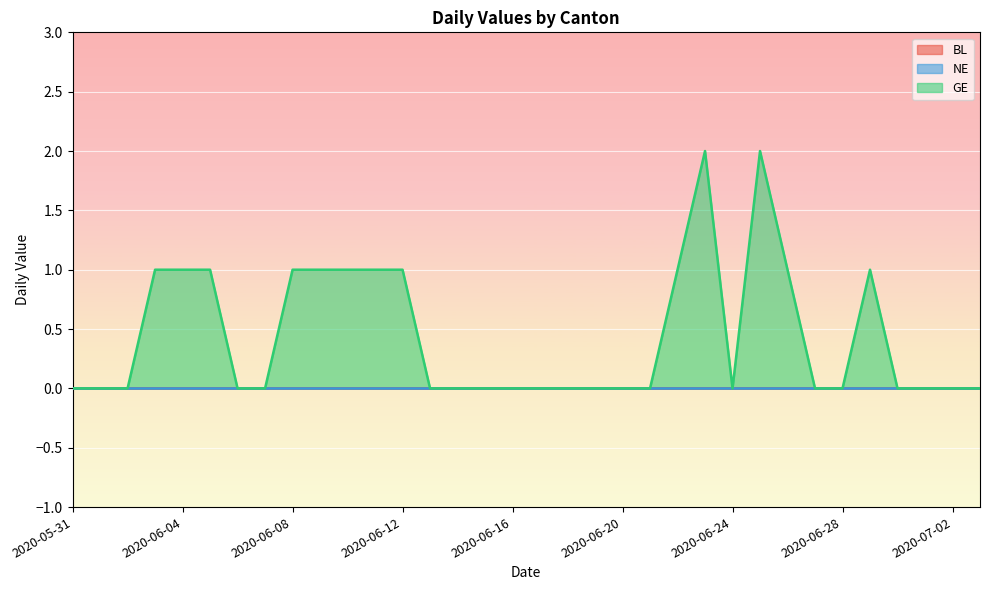

At how many categories does at least one series exceed 0?

13